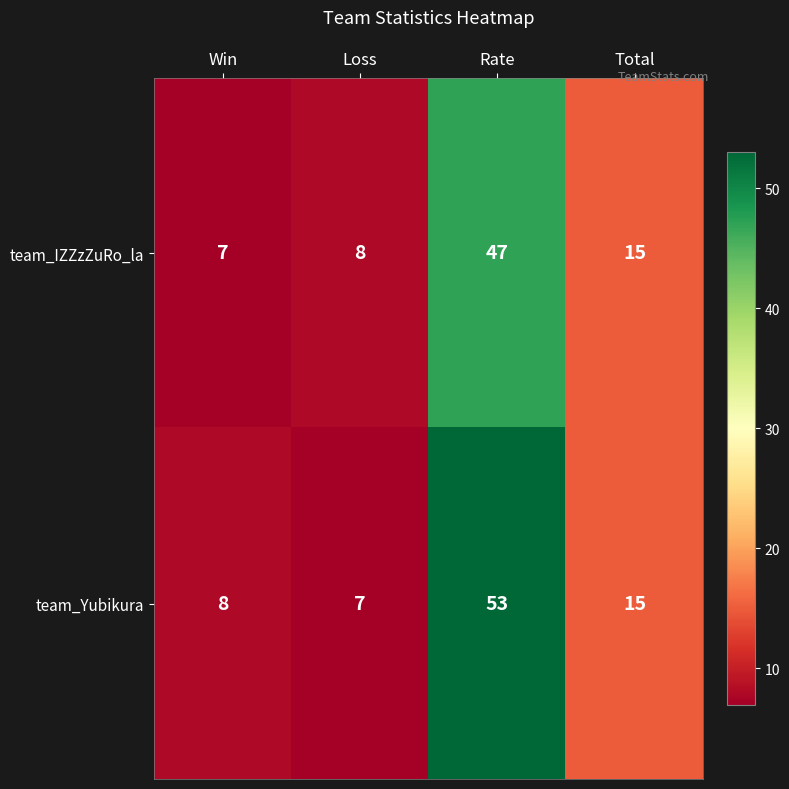

Which category has the highest value across all series?

Rate